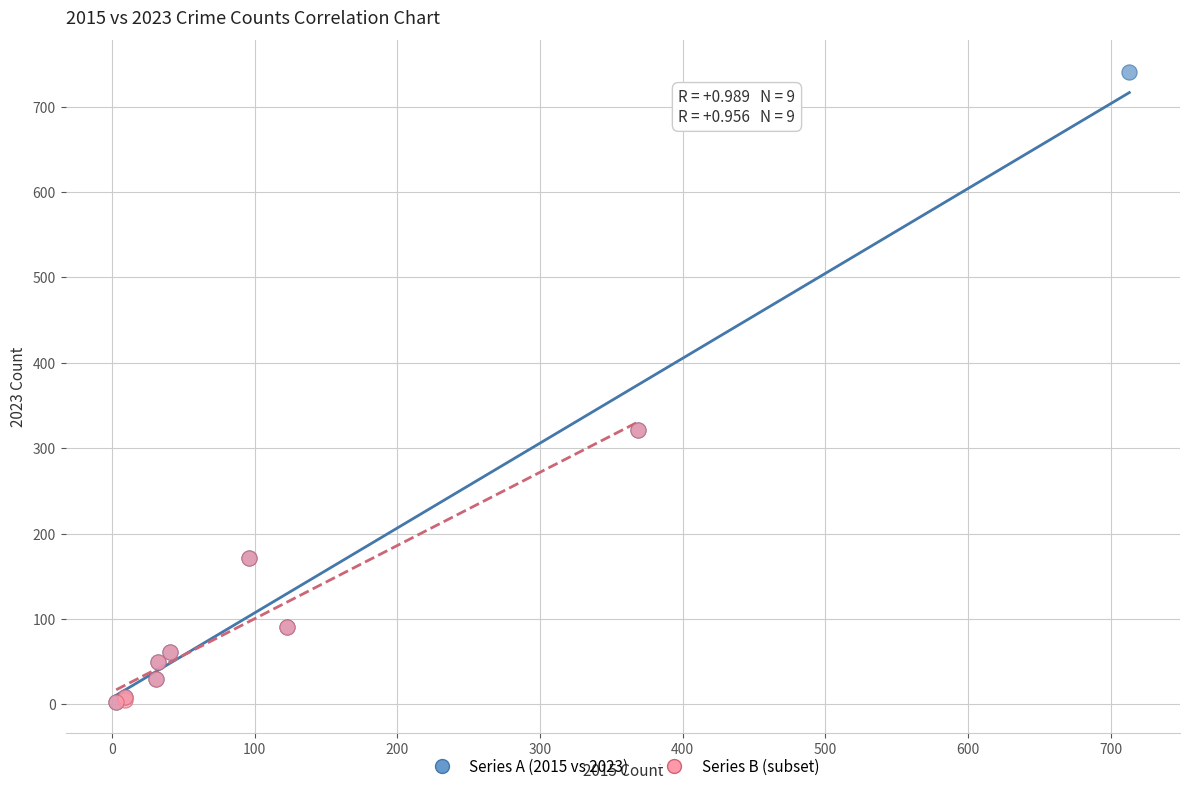

Which series has the widest spread of Y values?

Series A (2015 vs 2023)